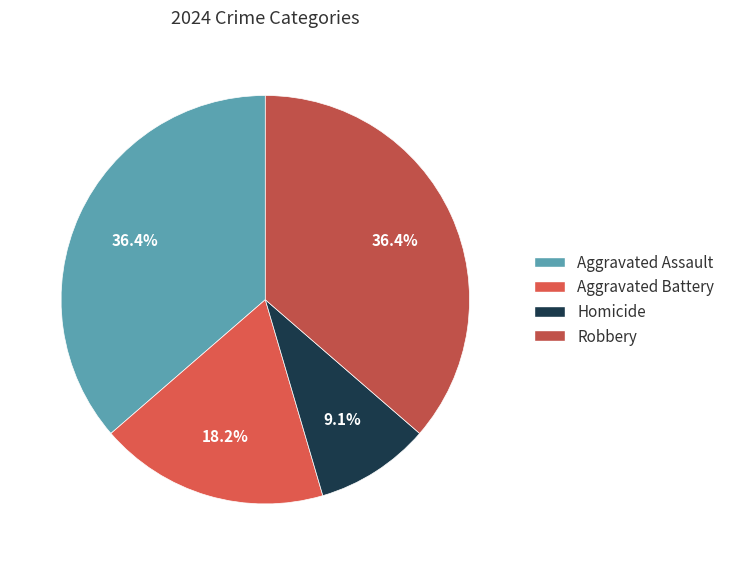

What portion of the pie excludes Aggravated Battery?

81.8%